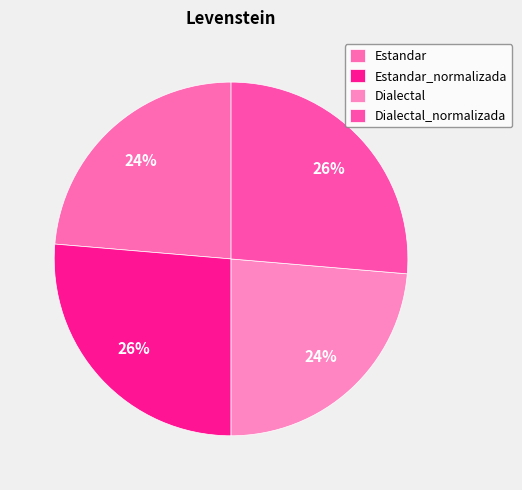

To the nearest percent, what portion does Estandar represent?

24%